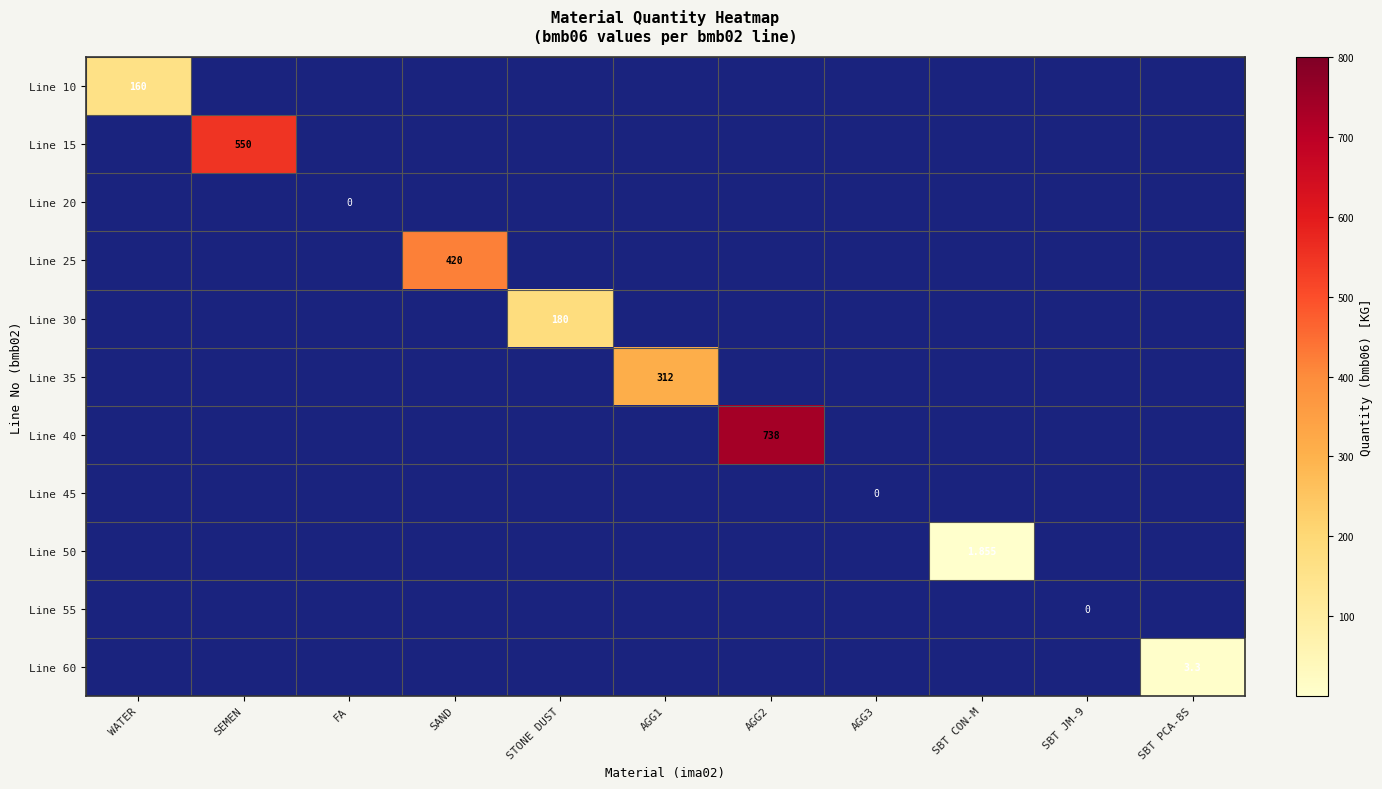

At which category is the sum across all series the highest?

AGG2